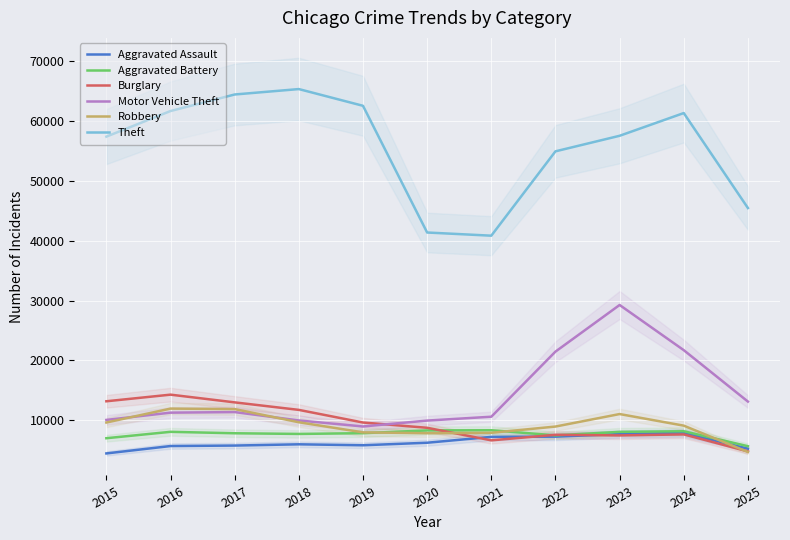

How many lines are shown in the chart?

6